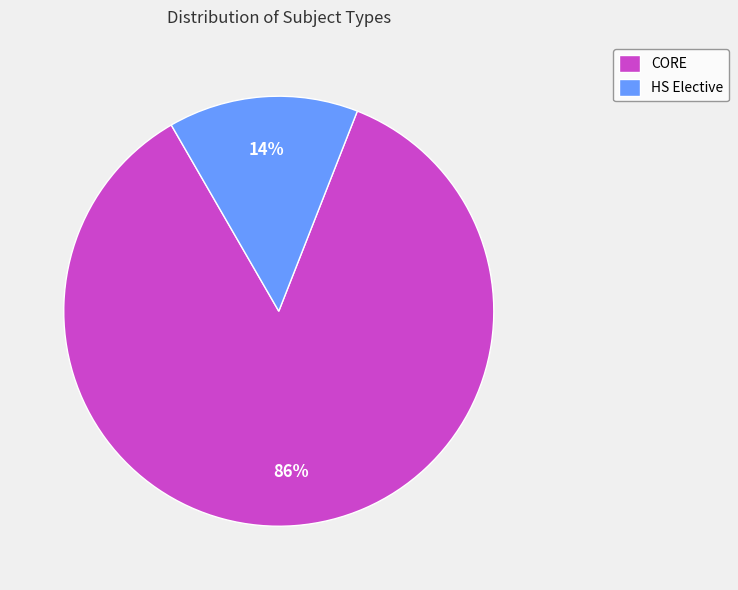

How many slices are in this pie chart?

2